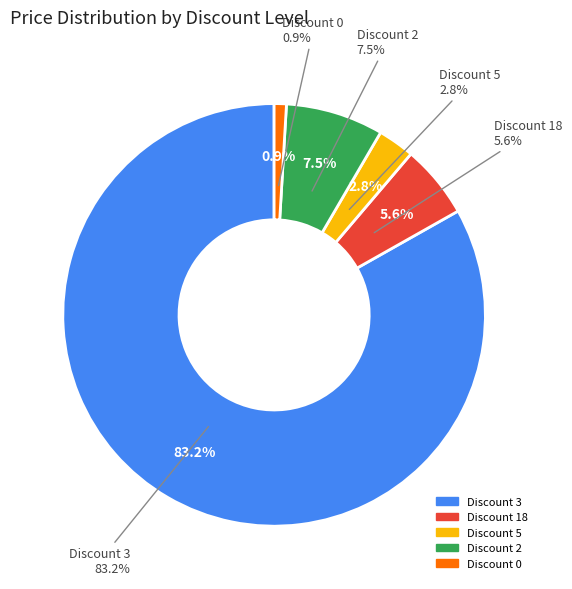

What is the change in value from 5% to 0%?

-5